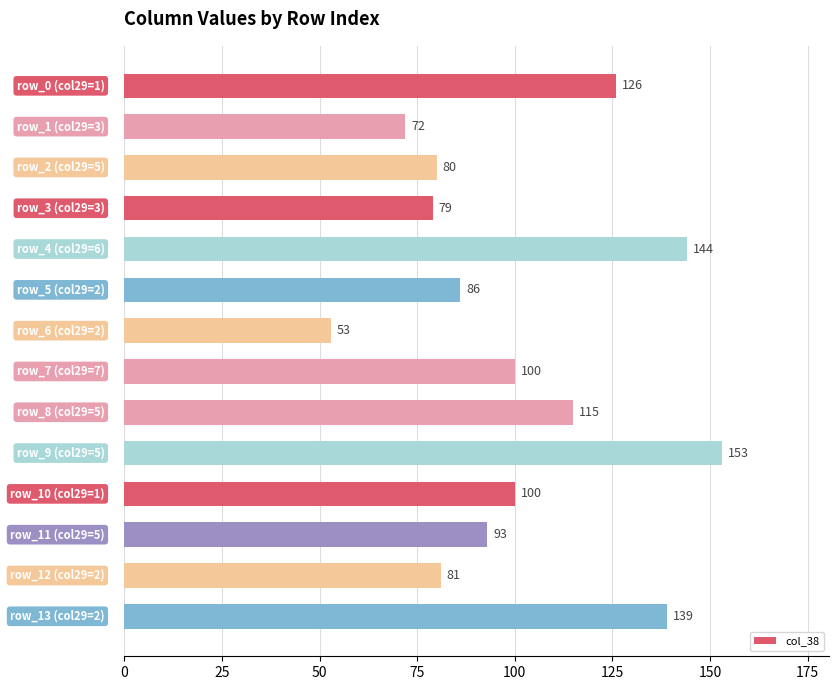

What is the maximum value shown in the chart?

153